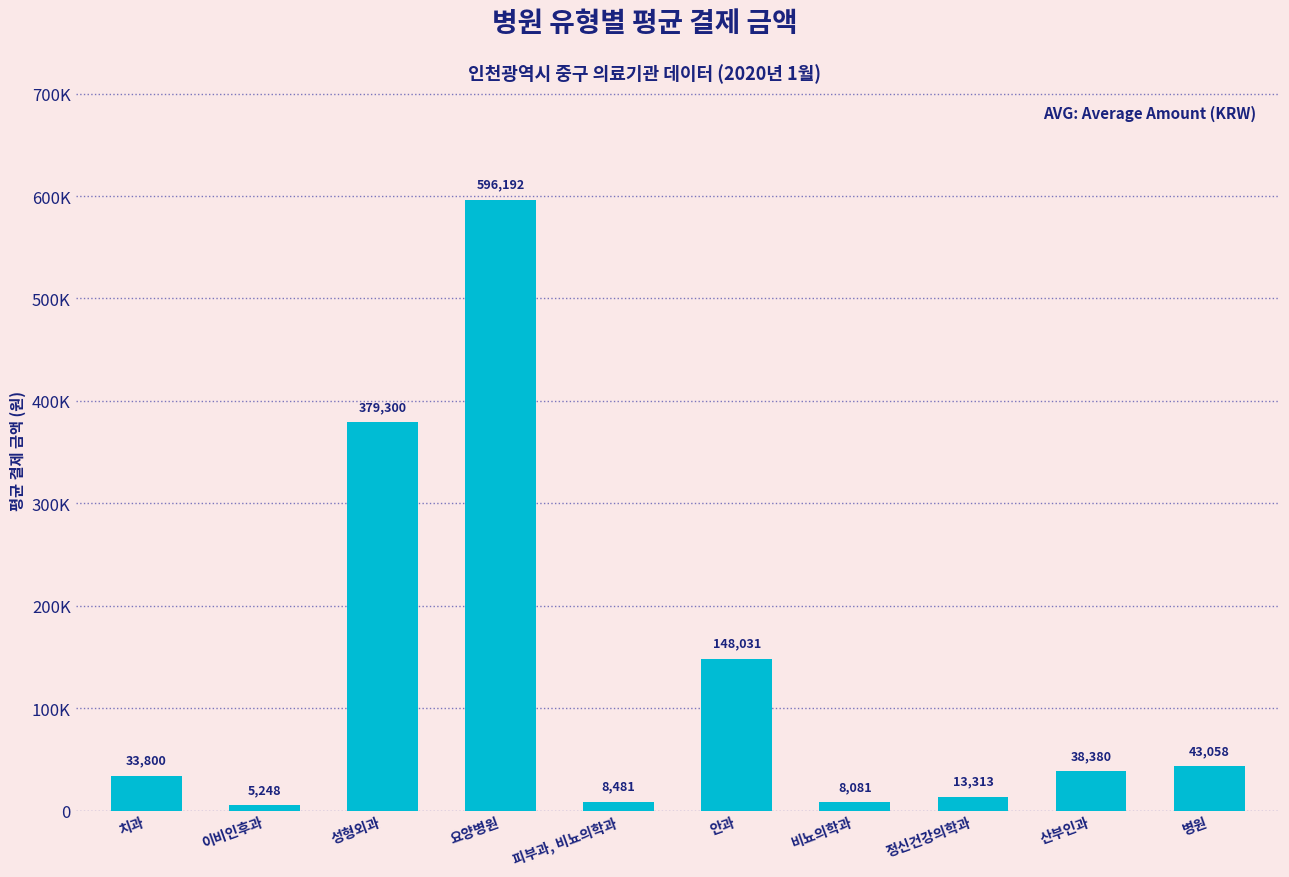

Which has a higher value, 안과 or 병원?

안과